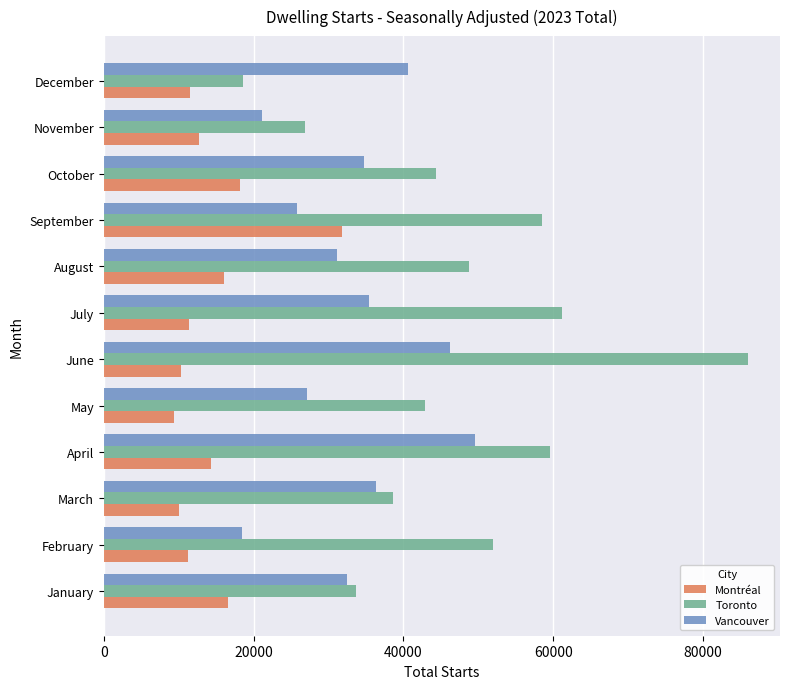

Which series has the largest range (max minus min)?

Toronto